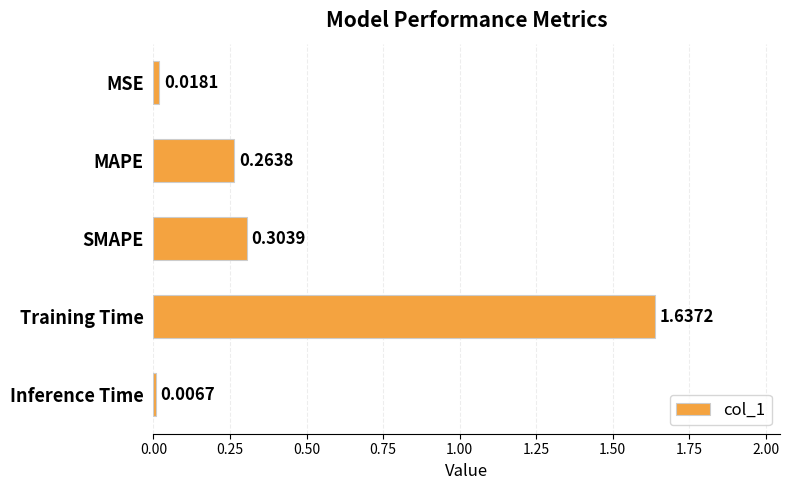

What is the sum of all values?

2.2